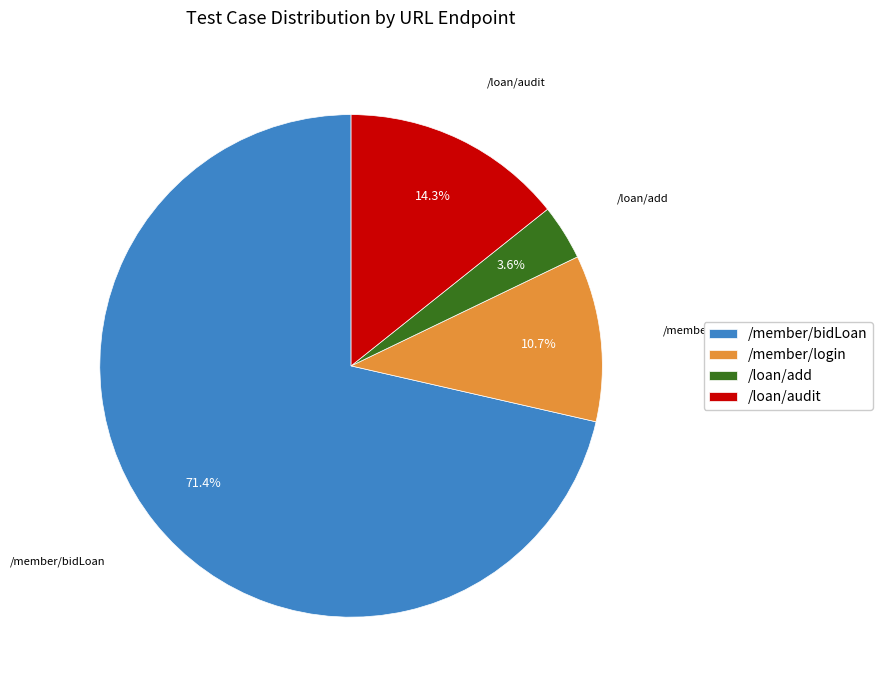

To the nearest percent, what portion does /member/bidLoan represent?

71%